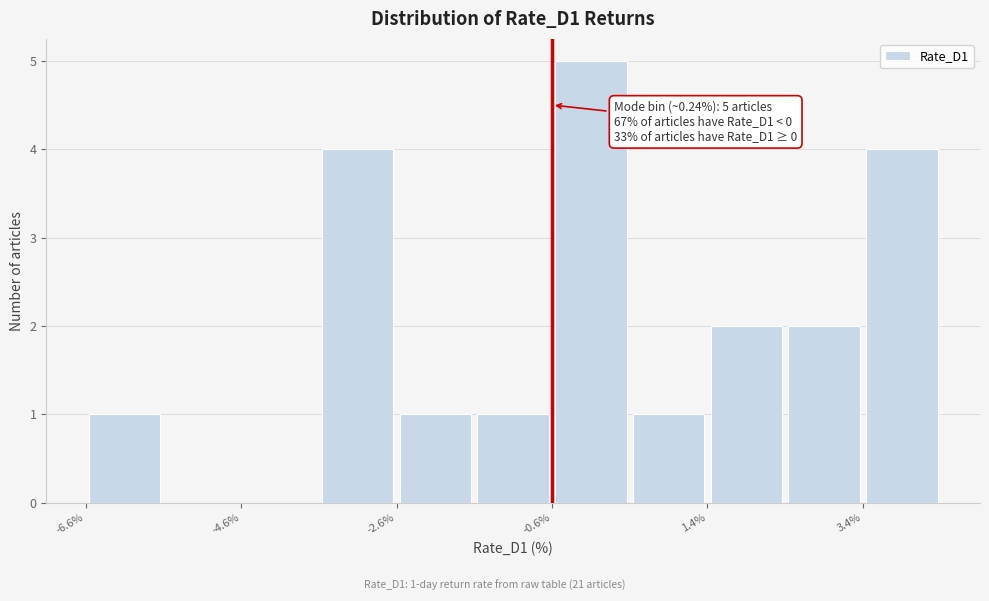

Read against the x-axis, roughly where is the centre of the tallest bar?

0.0